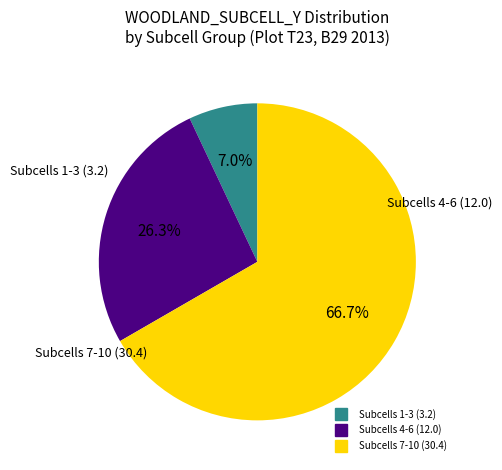

Does any single category account for the majority?

Yes